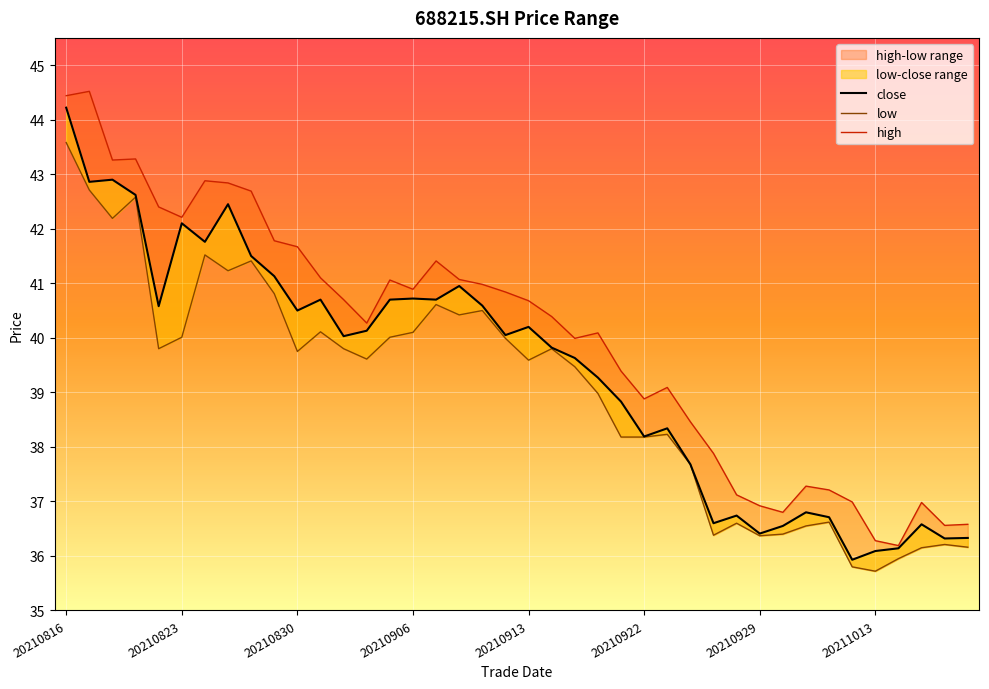

What is the difference between the highest and lowest values at 20210818?

1.1